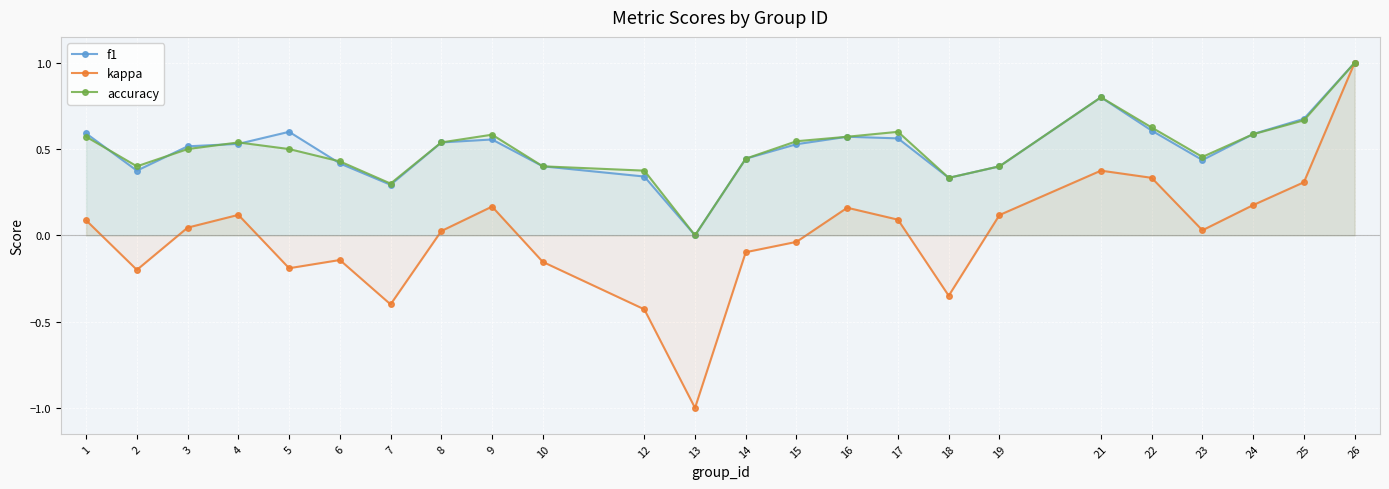

Which series has the largest total across all categories?

accuracy